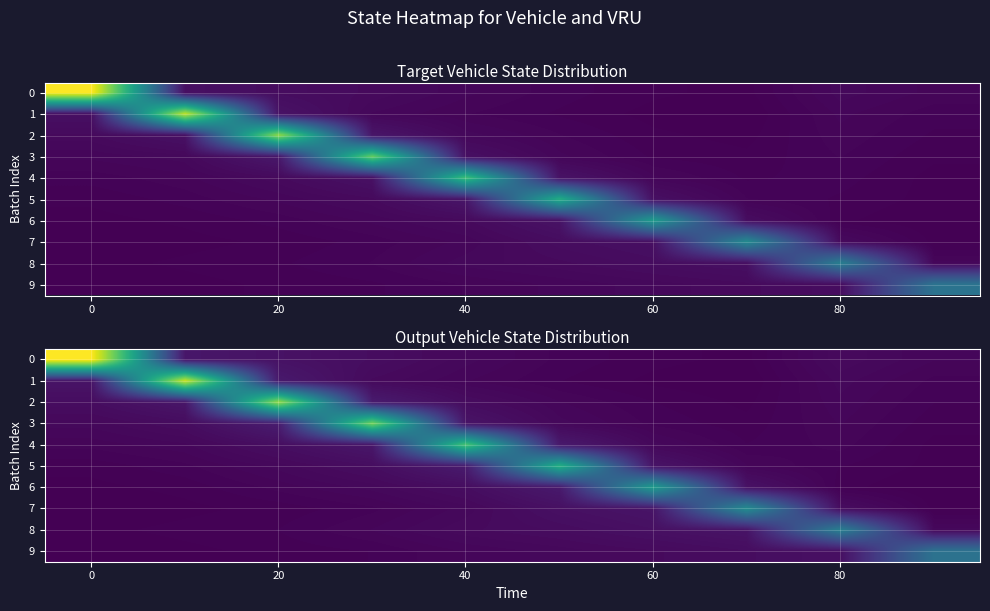

How many data points in row_9 are less than 10?

5